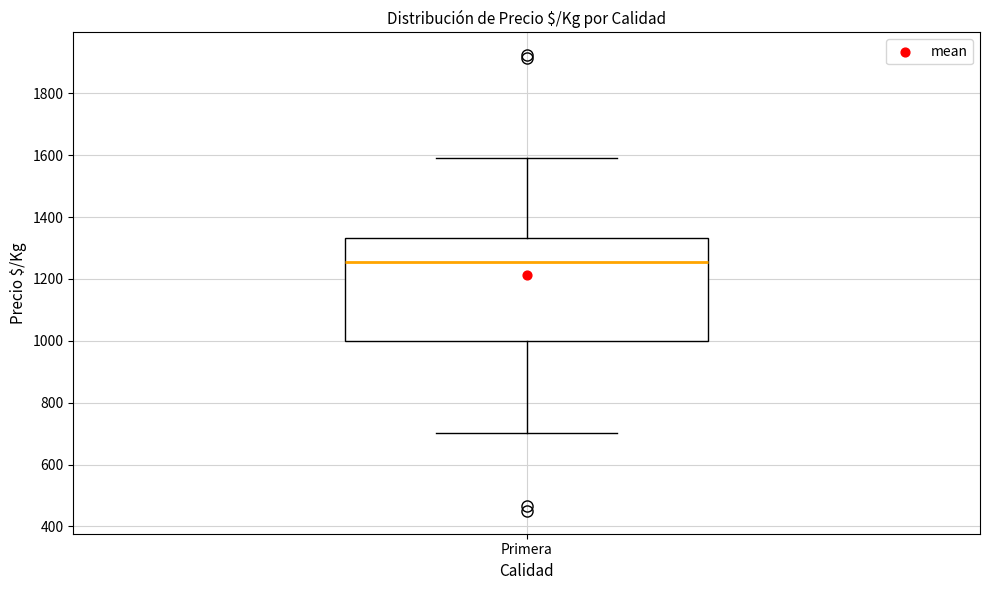

Transcribe this box plot: give where the median line is, the range the box spans, and where the two whiskers end, as read against the y-axis. The values are not printed on the chart, so give them approximately, as read against the axis.

median 1260, box 1000 to 1340, whiskers 700 to 1600